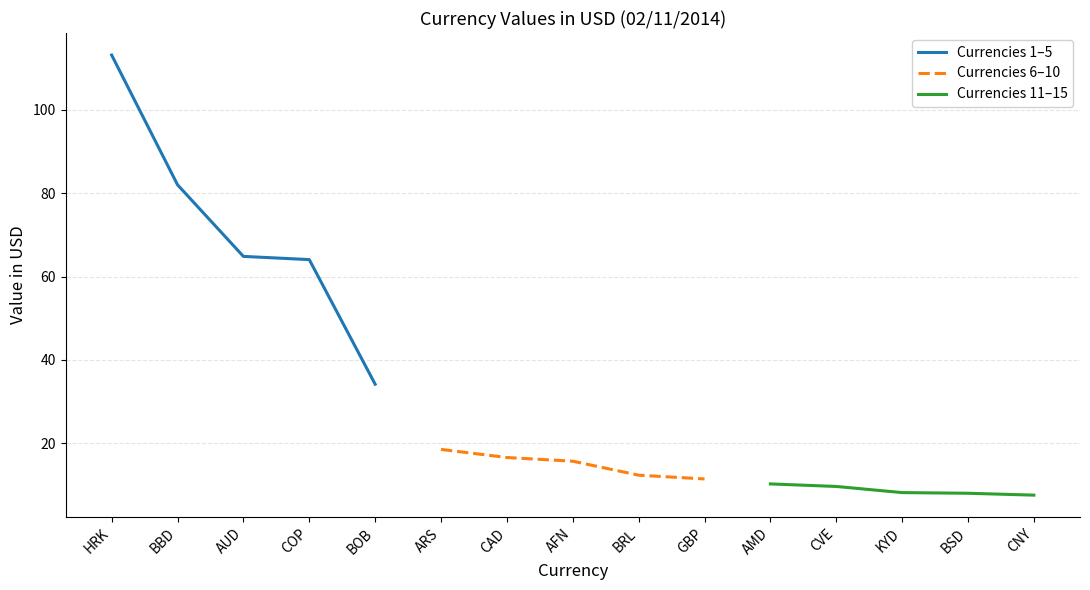

True or false: Currencies 1–5 has a value of 198.8 at HRK.

False